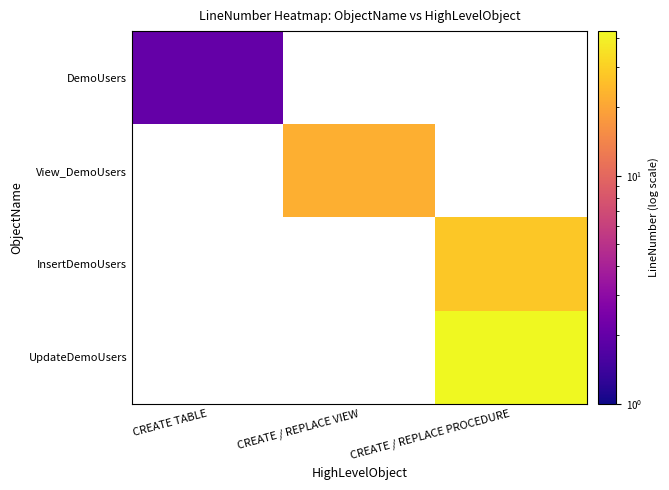

Where is DemoUsers nearest to the value 2?

CREATE TABLE